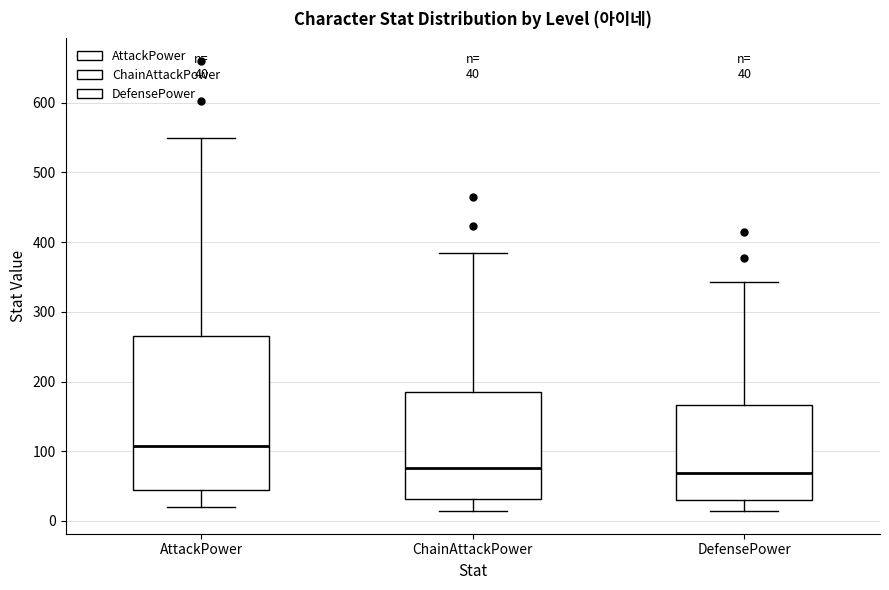

Comparing the boxes themselves (not the whiskers), which one is the tallest?

AttackPower